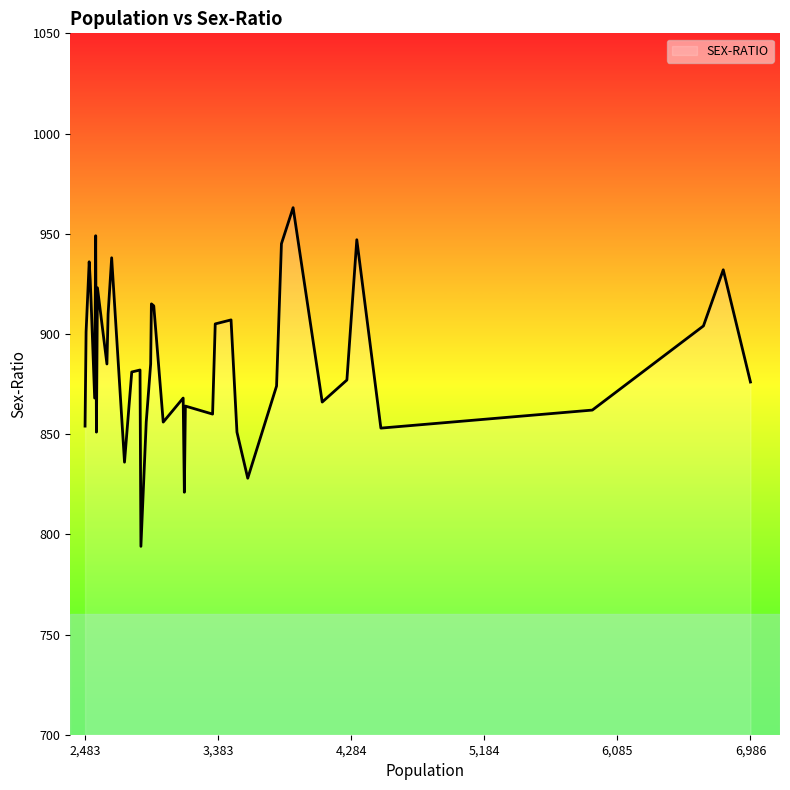

What is the minimum value shown in the chart?

794